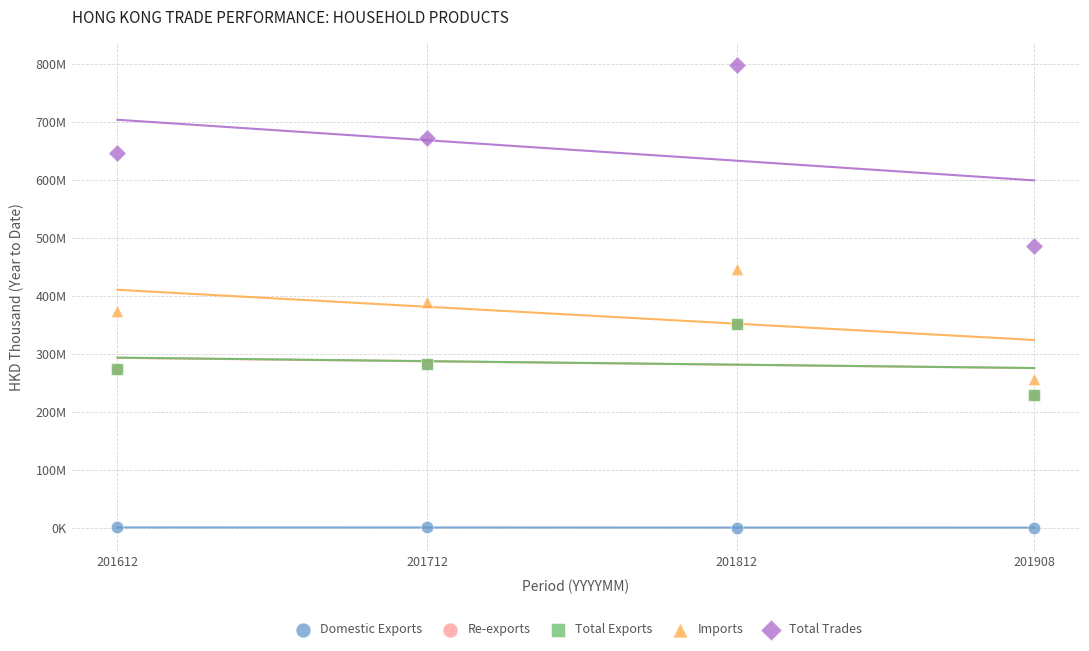

What are all the series names shown in the legend?

Domestic Exports, Re-exports, Total Exports, Imports, Total Trades